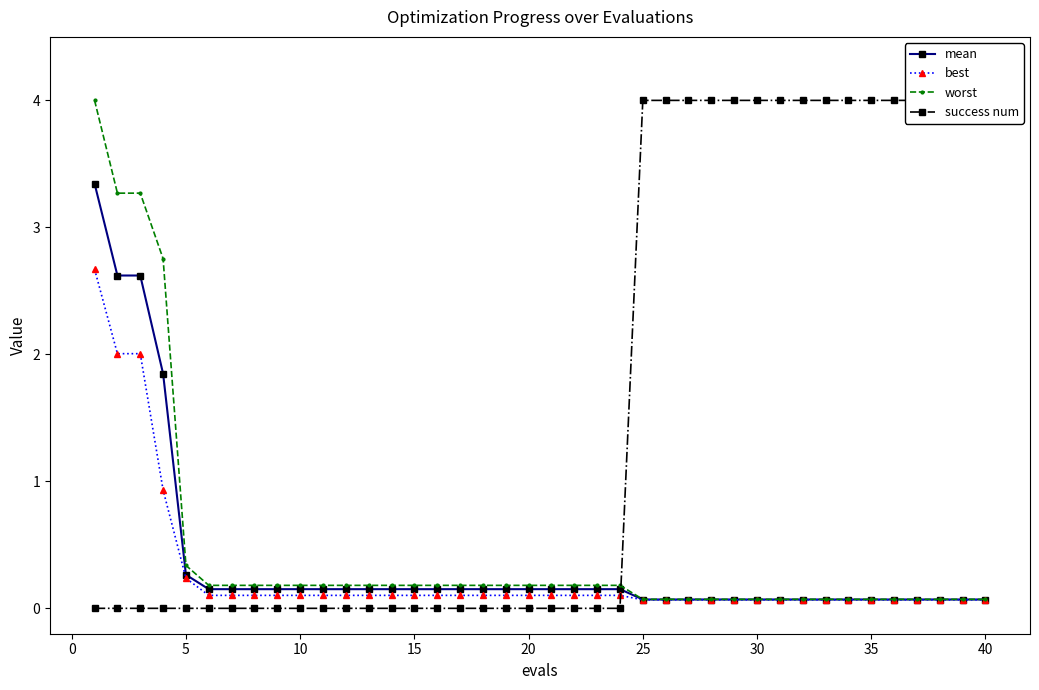

Where is mean nearest to the value 1?

5